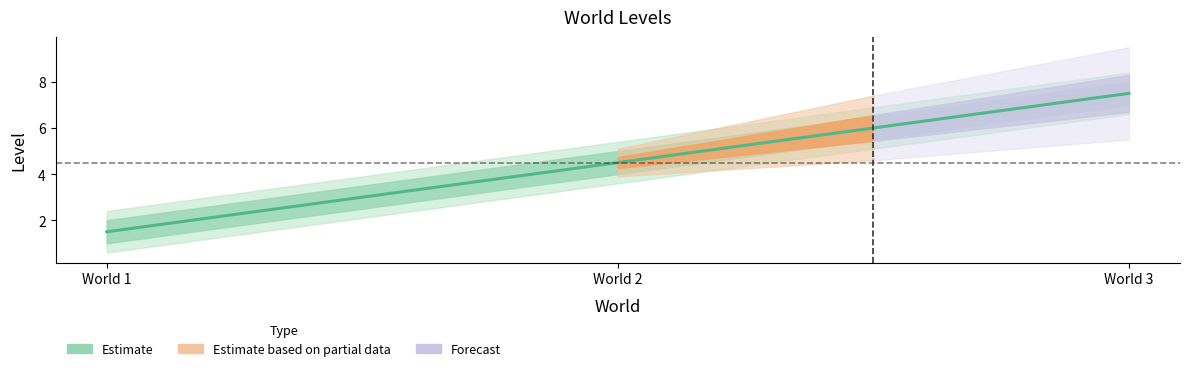

Is it true that the value at 1 is 1?

True